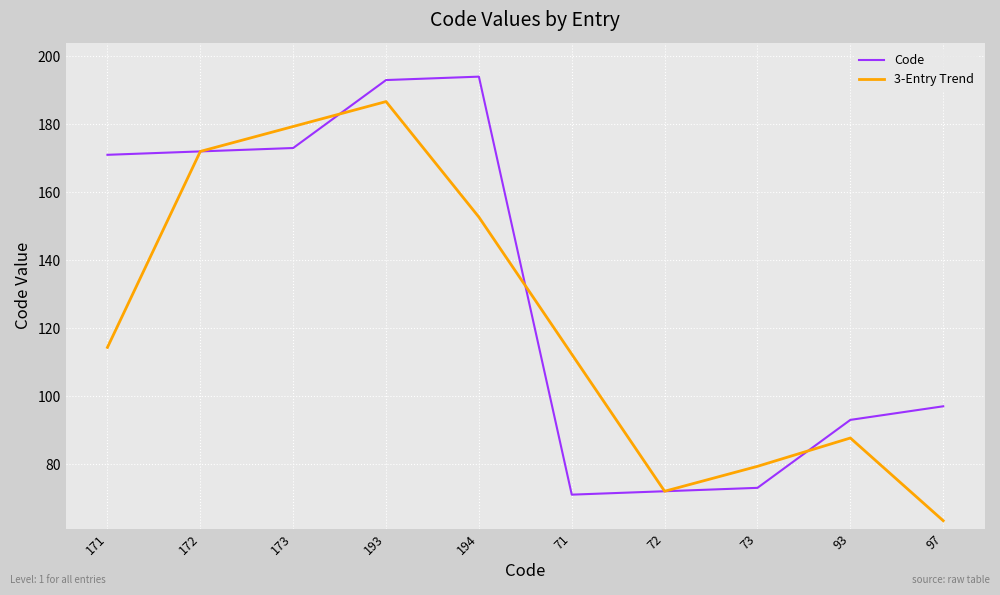

At which category does the chart reach its minimum across all series?

97